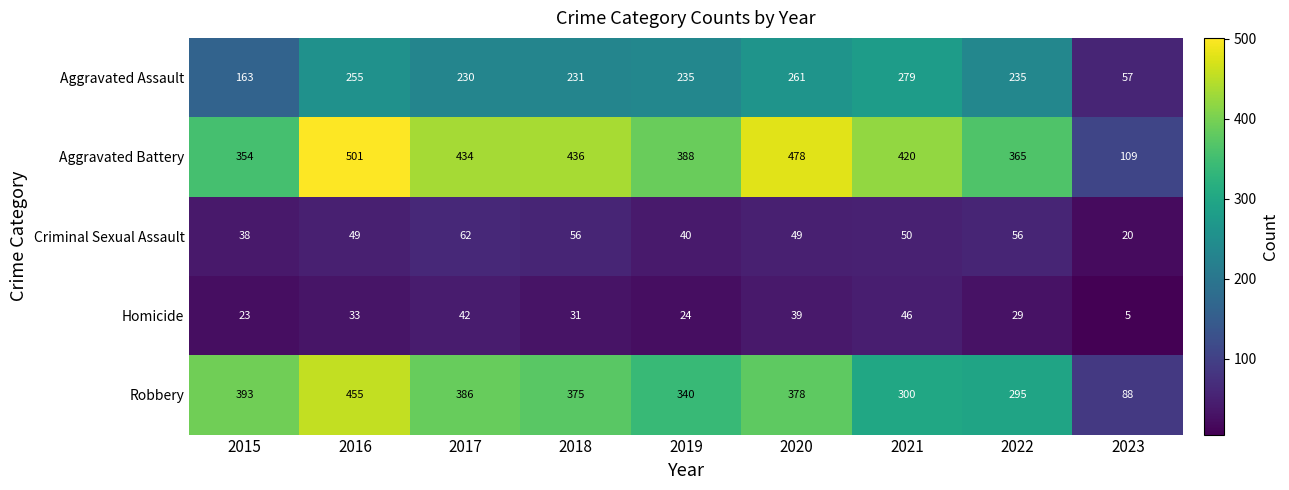

Which label corresponds to the largest value in the chart?

2016